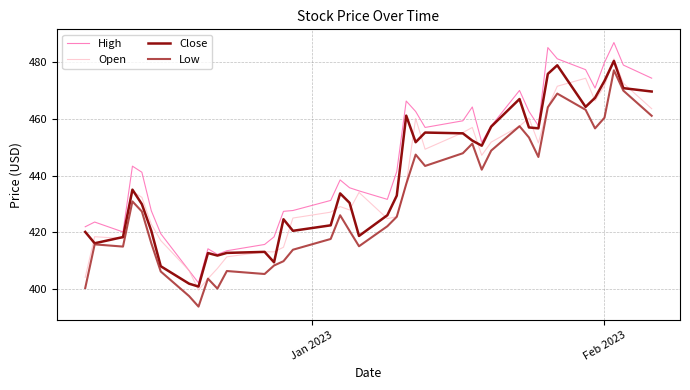

How many lines are shown in the chart?

4